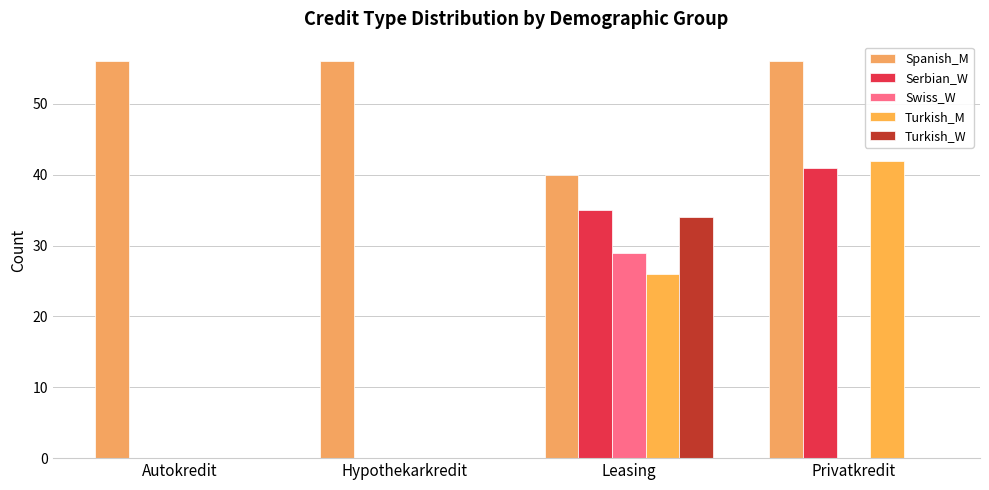

How many series are shown in this chart?

5